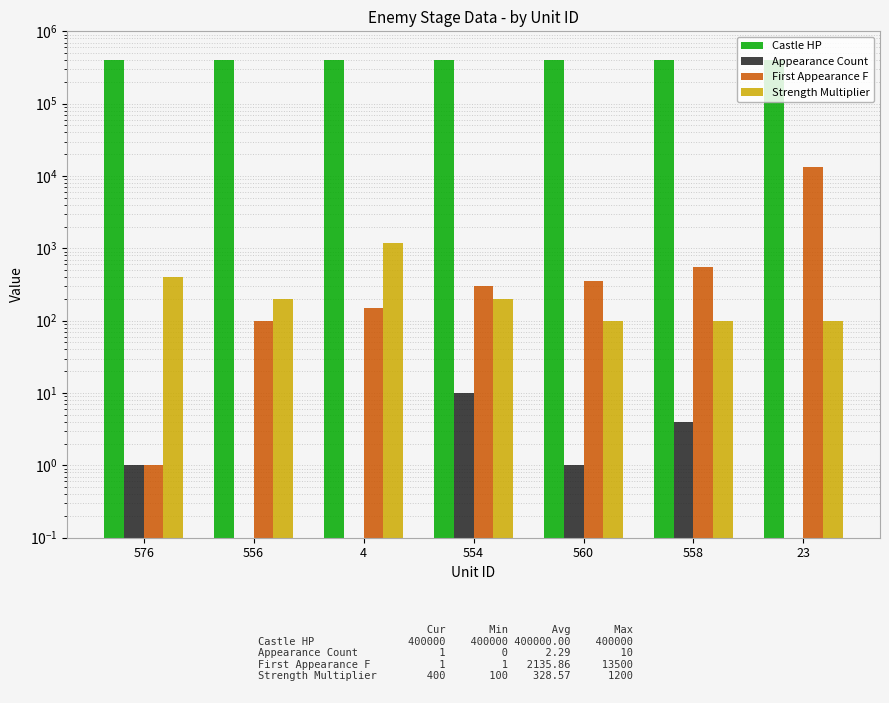

The value of Castle HP at 4 is 694509. True or false?

False